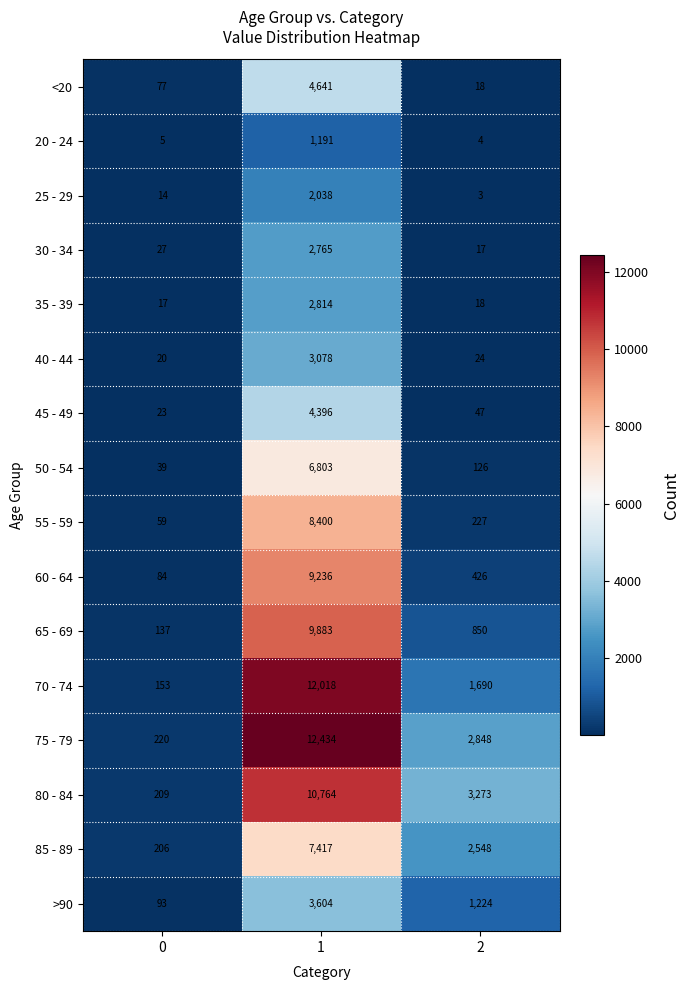

Rank the categories by 25 - 29 value from lowest to highest.

2, 0, 1